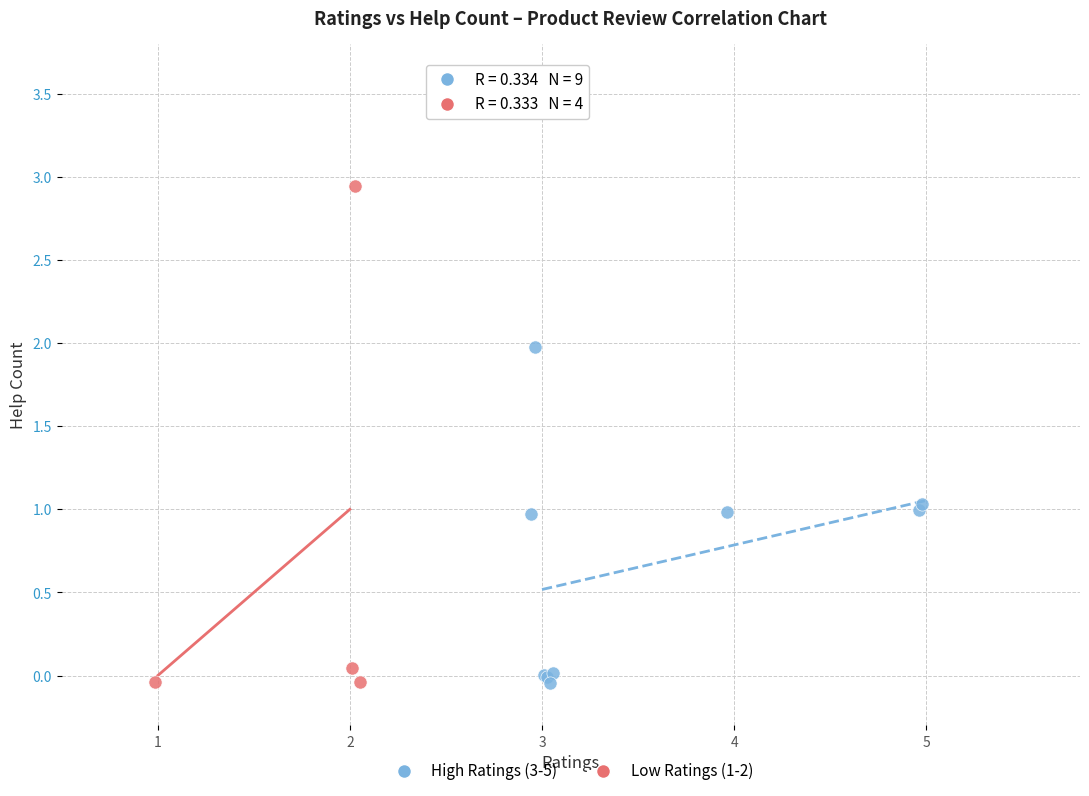

Which series reaches the maximum Y coordinate?

Low Ratings (1-2)